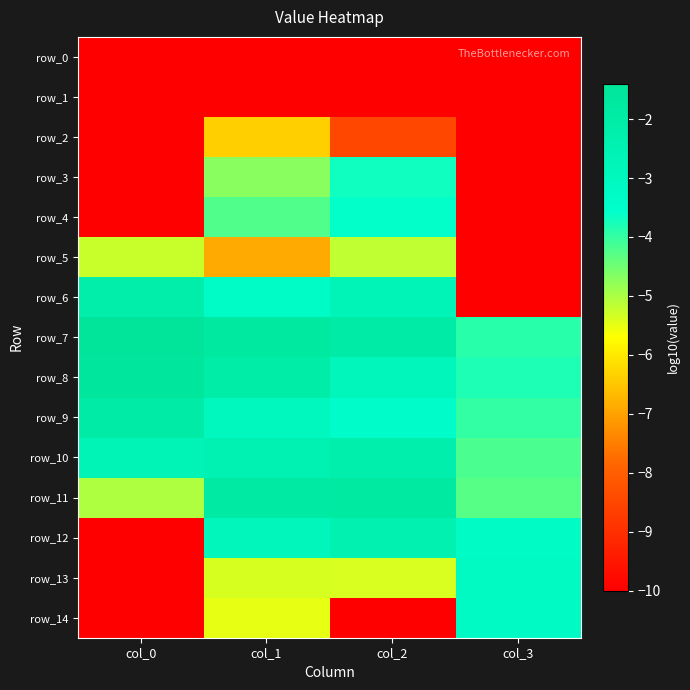

Which has a higher value, col_2 or col_0?

col_2